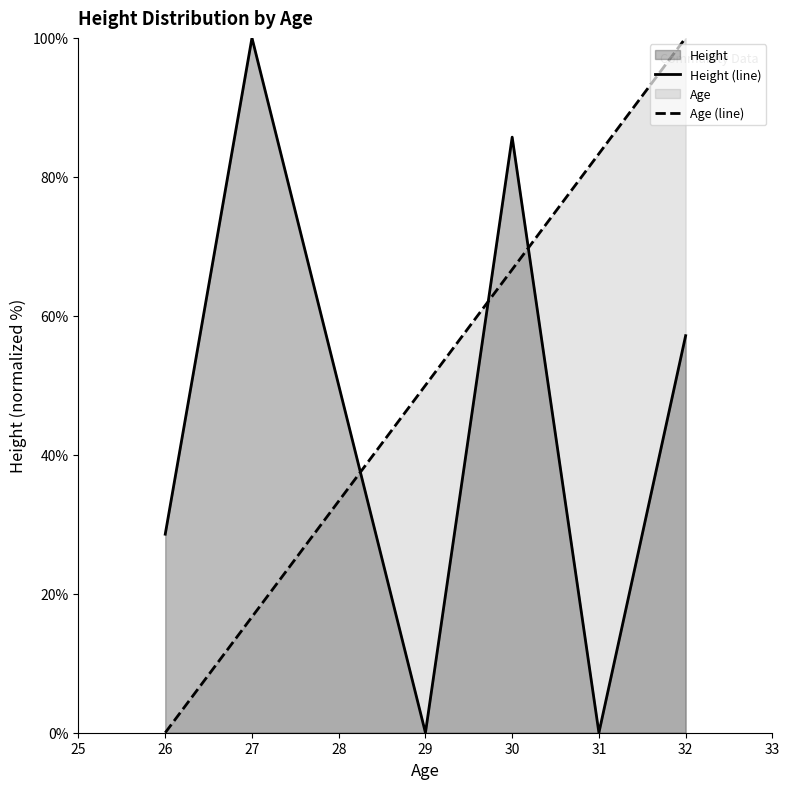

How many values in the Age (line) series exceed 66?

3